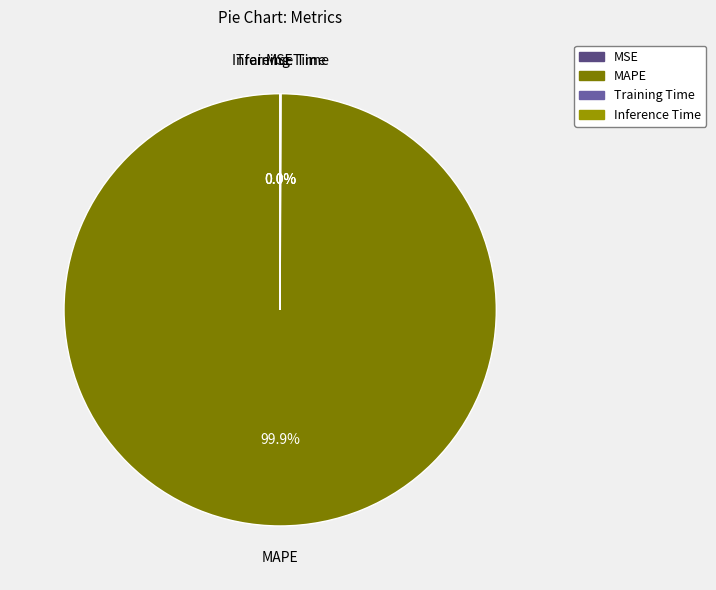

What is the largest slice in the pie chart?

MAPE